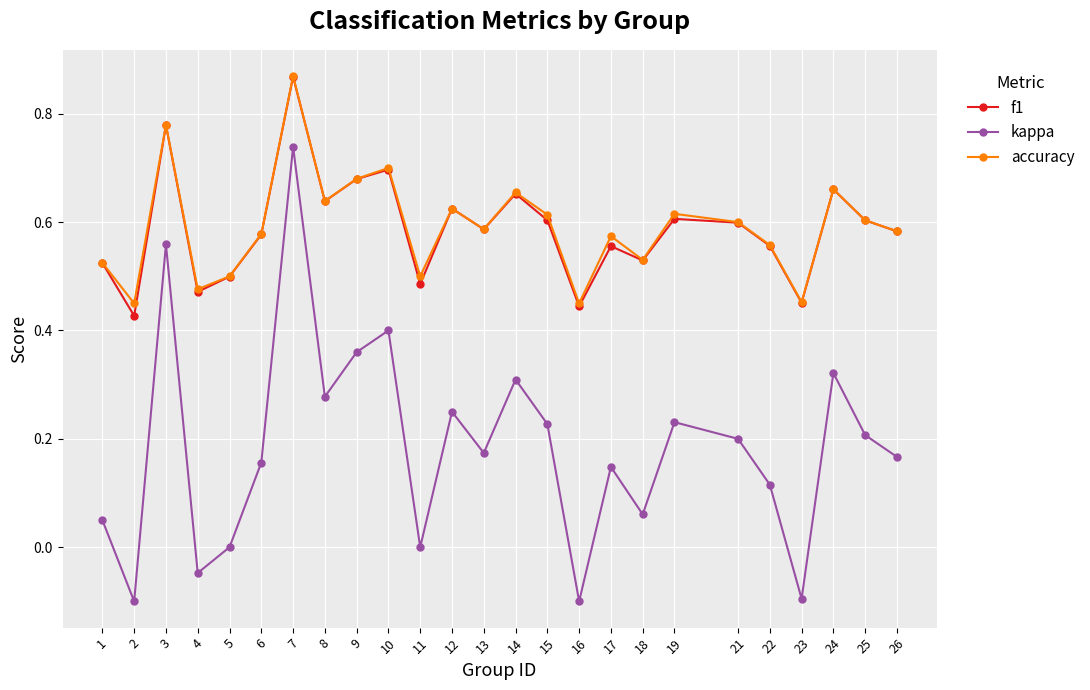

True or false: accuracy and kappa intersect in this chart.

False